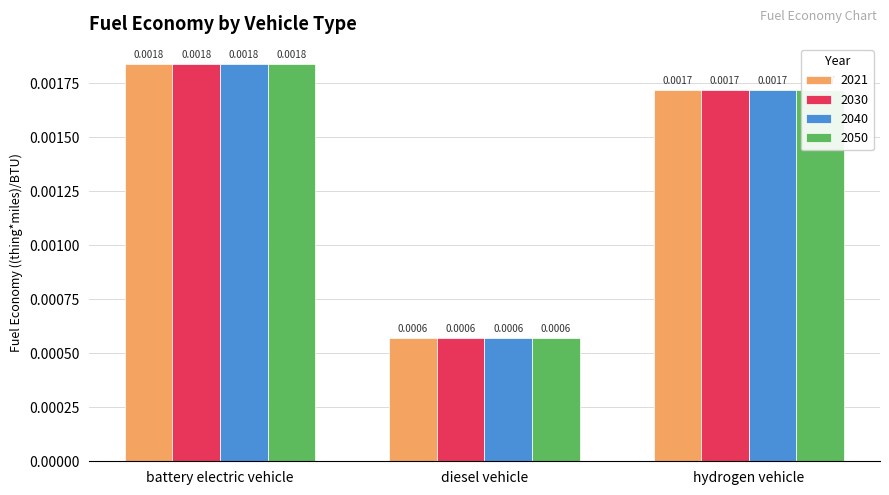

Where is 2050 nearest to the value 0?

diesel vehicle